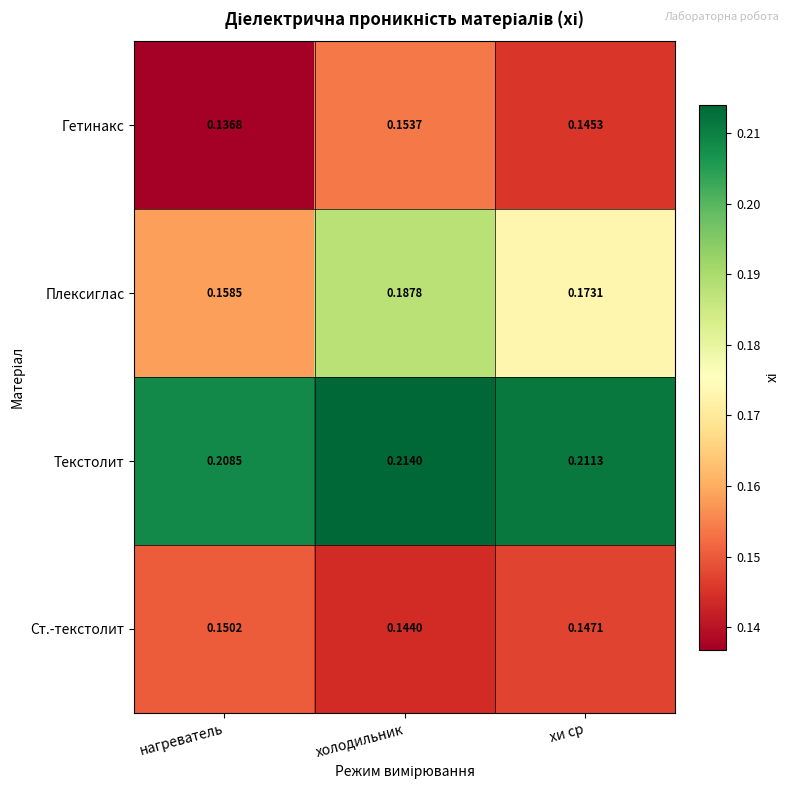

Which series has the widest spread of values?

Плексиглас